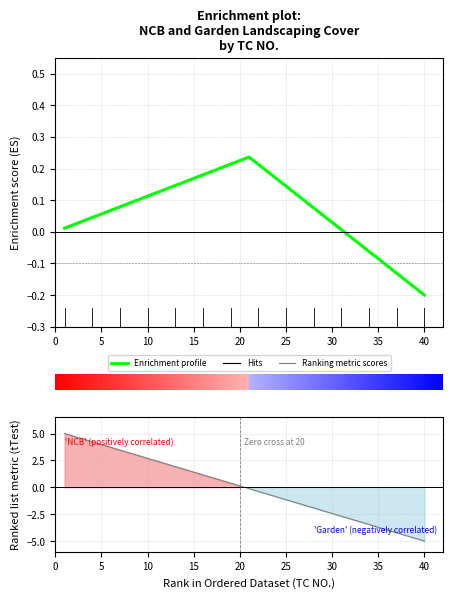

Which series has the widest spread of values?

Ranking metric scores